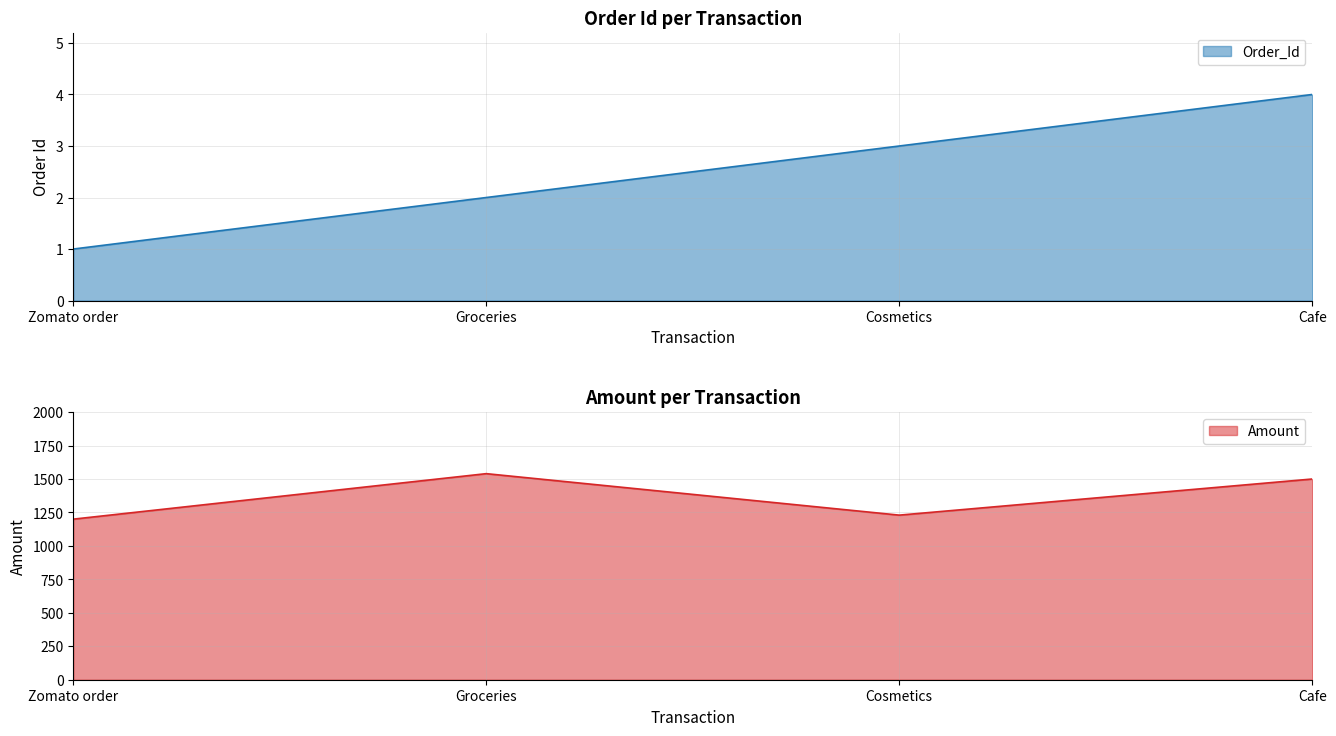

Is it true that Order_Id equals 1 at Cafe?

False